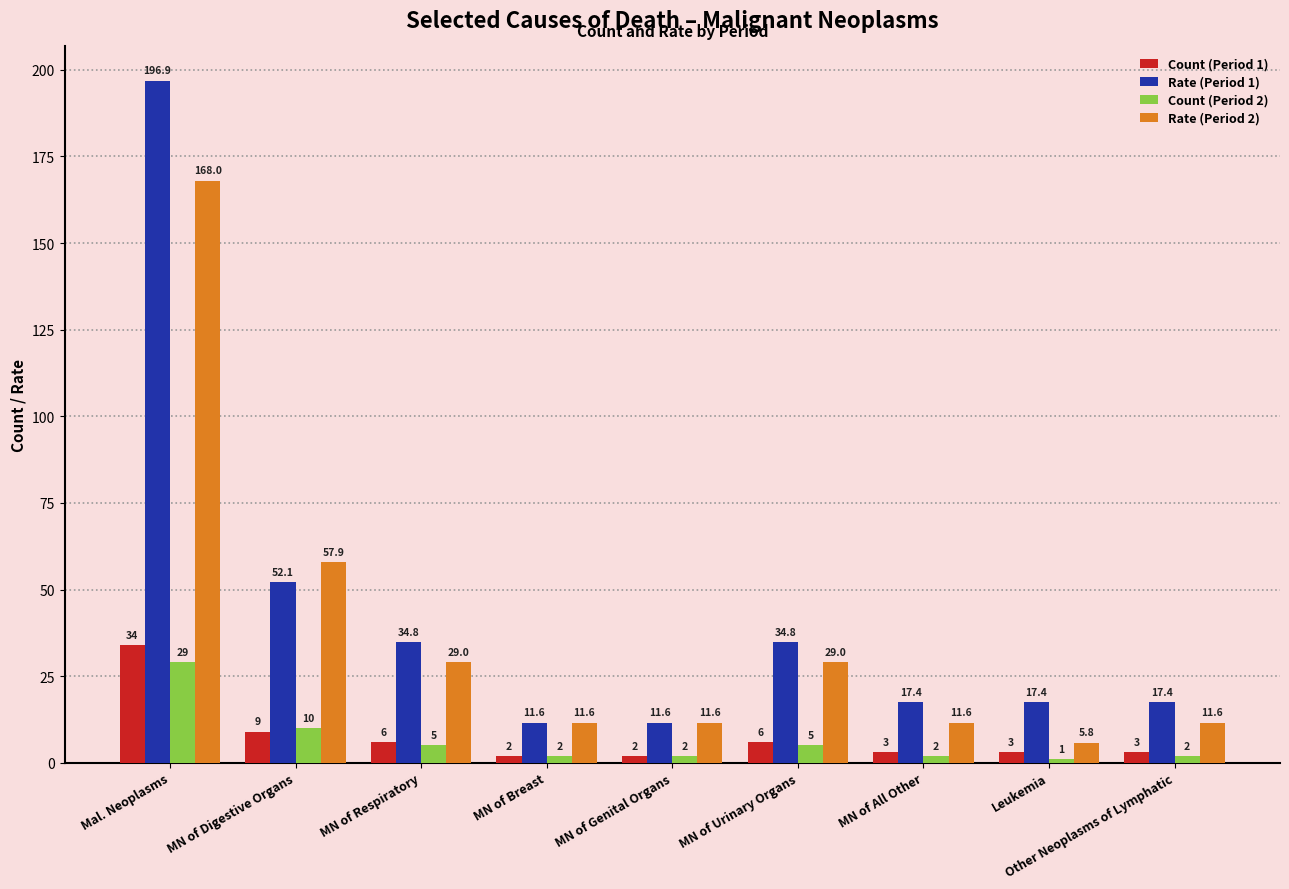

Which series has the largest total across all categories?

Rate (Period 1)